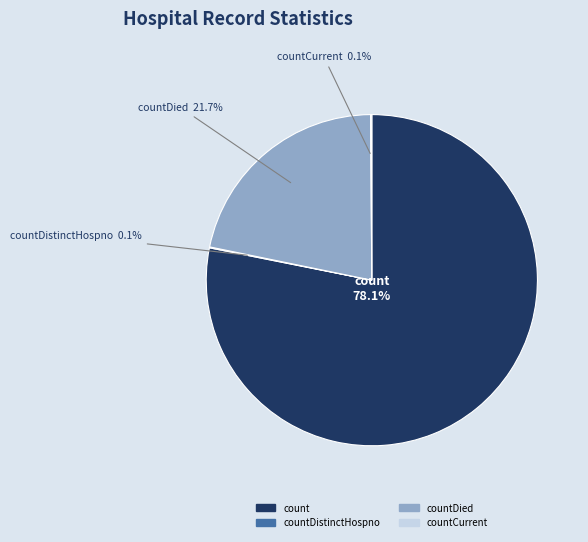

Which category accounts for the majority?

count